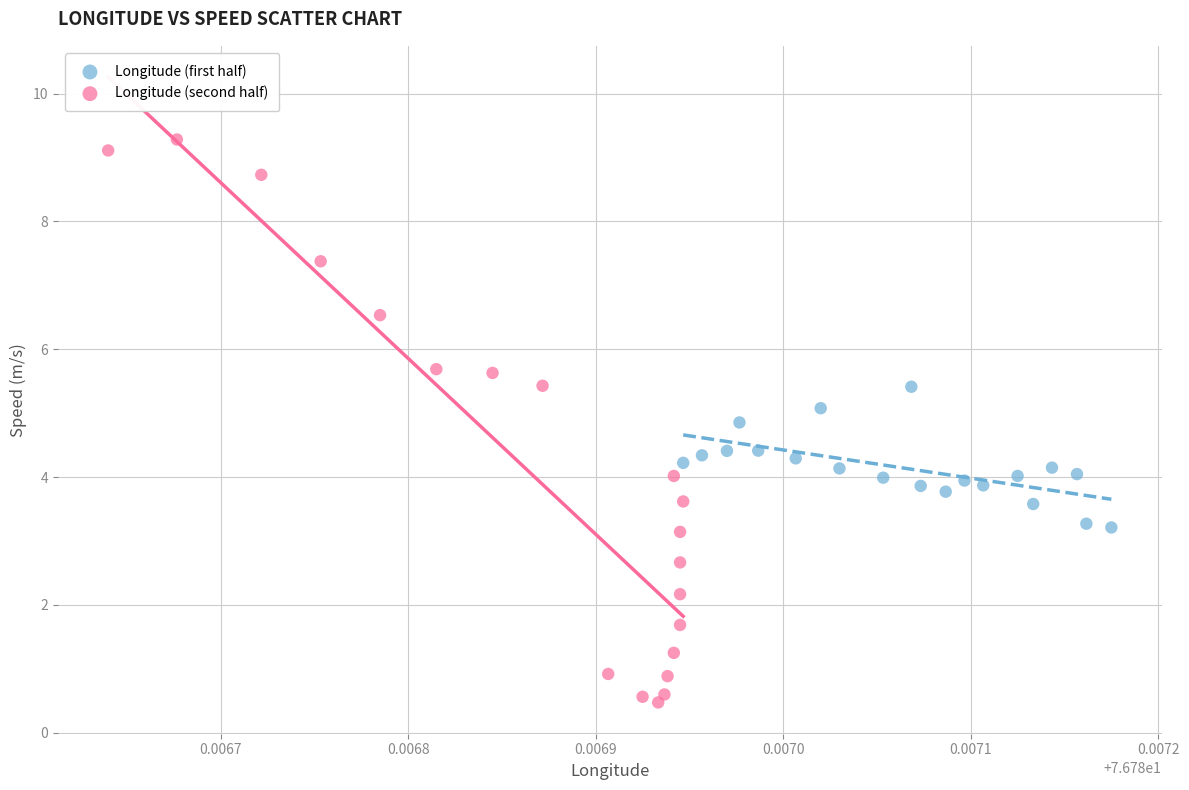

Which series has the widest spread of Y values?

Longitude (second half)